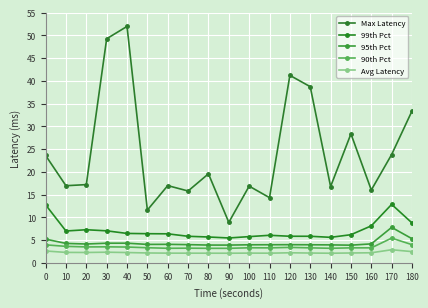

How many interior local valleys does the Max Latency series have?

7